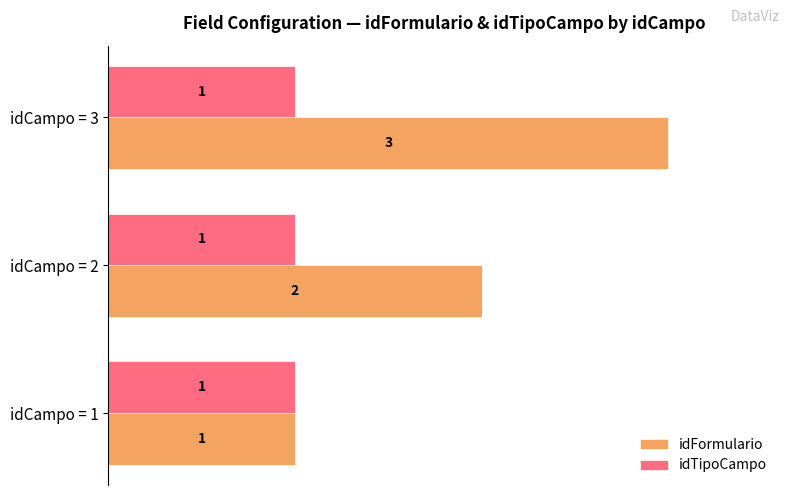

What are all the series names shown in the legend?

idFormulario, idTipoCampo